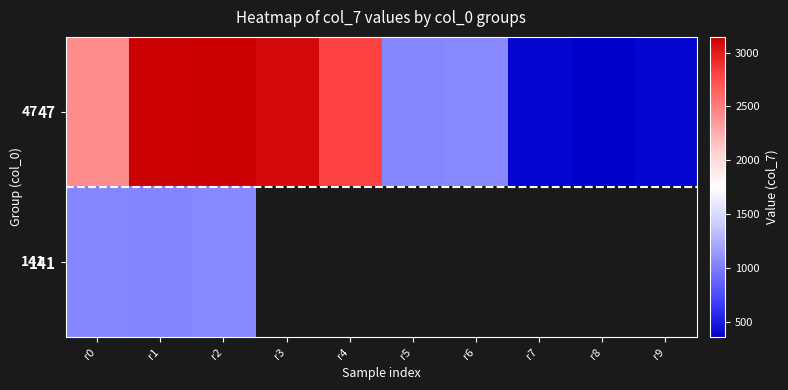

At which category does the chart reach its minimum across all series?

r8